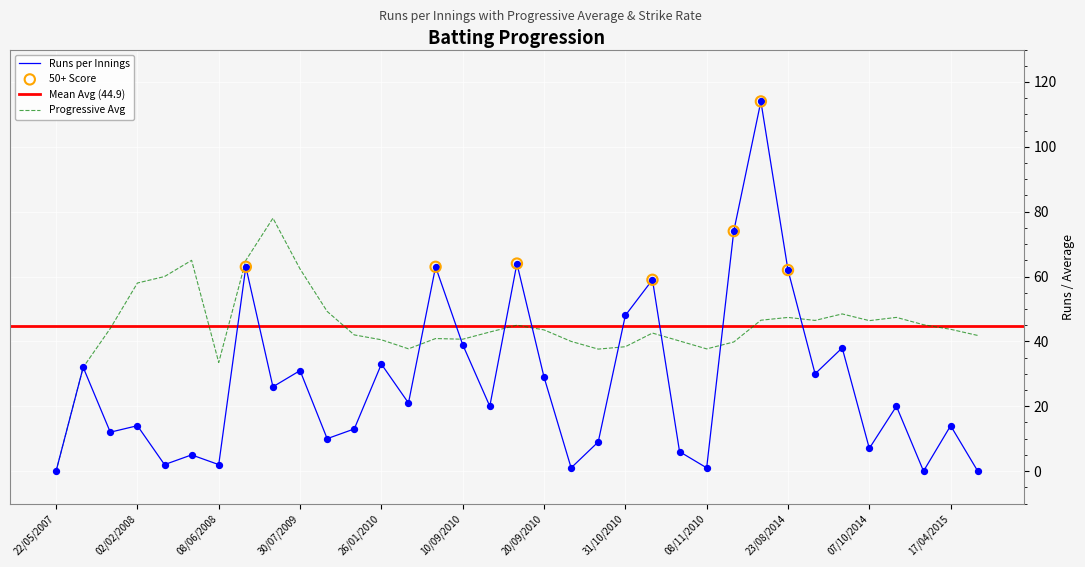

What is the total value across all series at 30/01/2008?

56.0